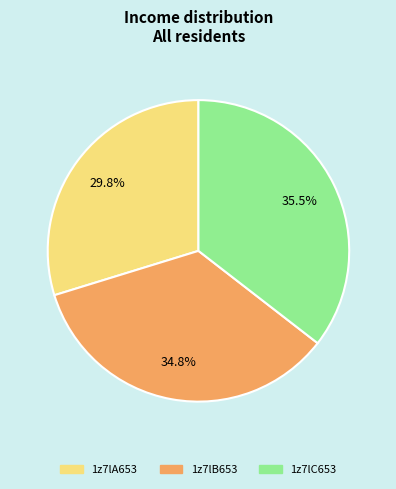

Is 1z7lC653 the majority of the pie?

No